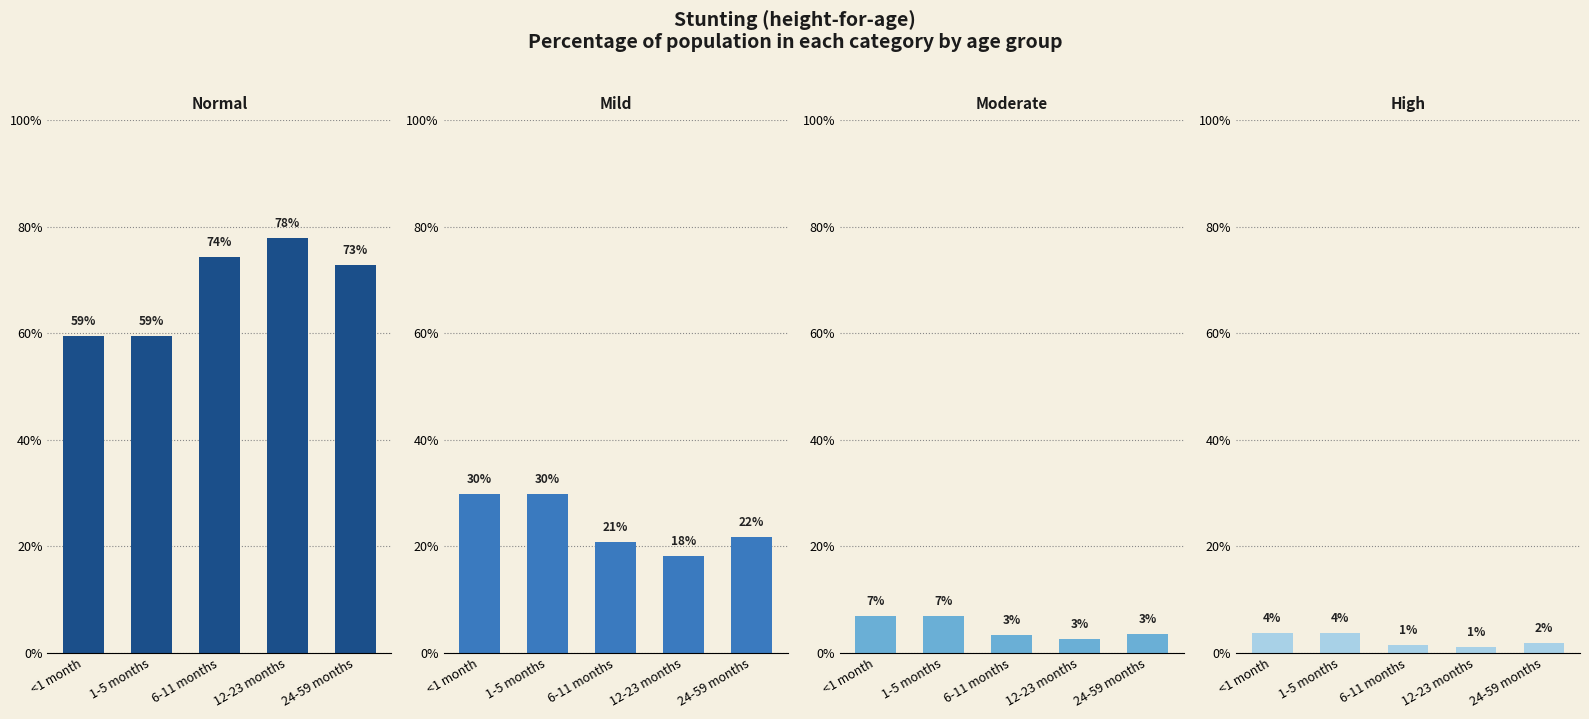

At which category does the chart reach its minimum across all series?

12-23 months